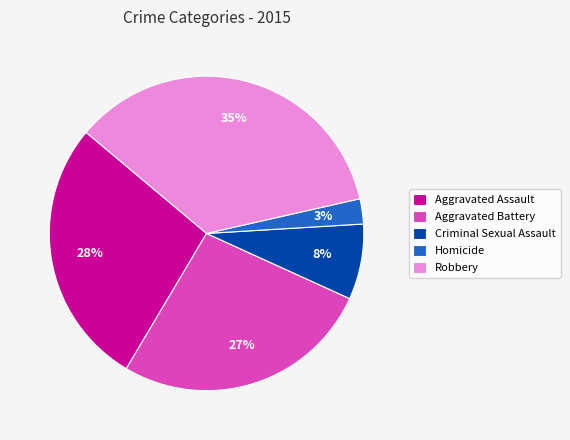

Does Criminal Sexual Assault represent more than half of the total?

No